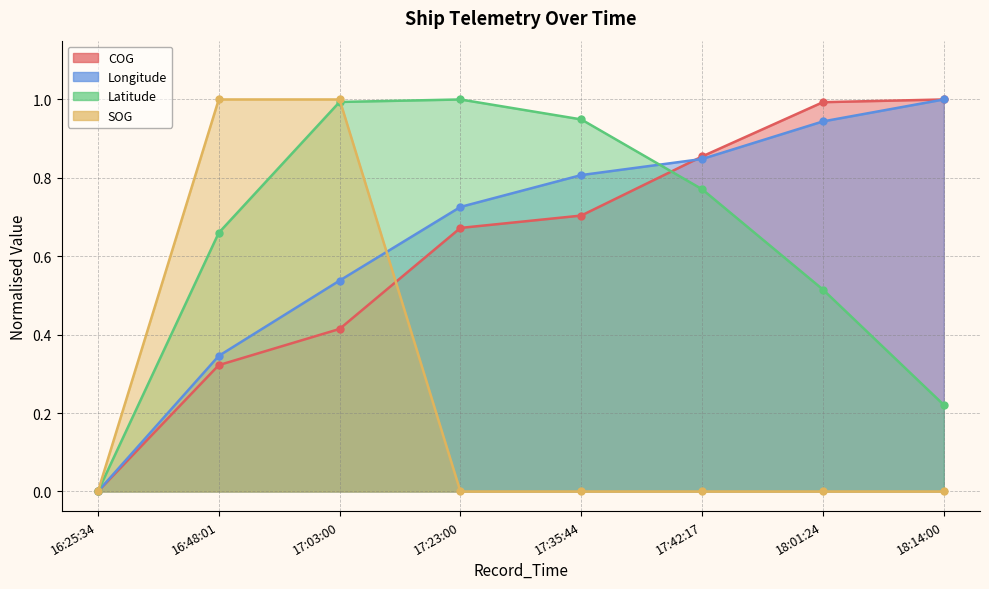

The value of SOG at 17:42:17 is 0.0. True or false?

True